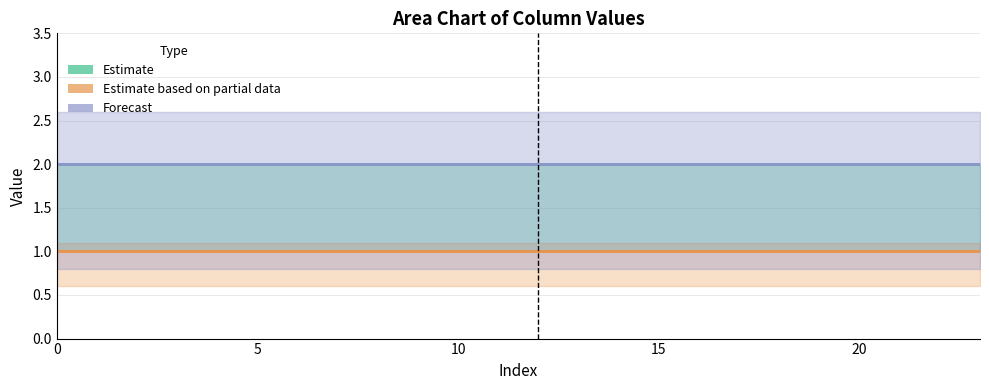

Reading right to left, transcribe all the data shown in this chart.

col_2: 2	2	2	2	2	2	2	2	2	2	2	2	2	2	2	2	2	2	2	2	2	2	2	2
col_5: 1	1	1	1	1	1	1	1	1	1	1	1	1	1	1	1	1	1	1	1	1	1	1	1
col_7: 2	2	2	2	2	2	2	2	2	2	2	2	2	2	2	2	2	2	2	2	2	2	2	2